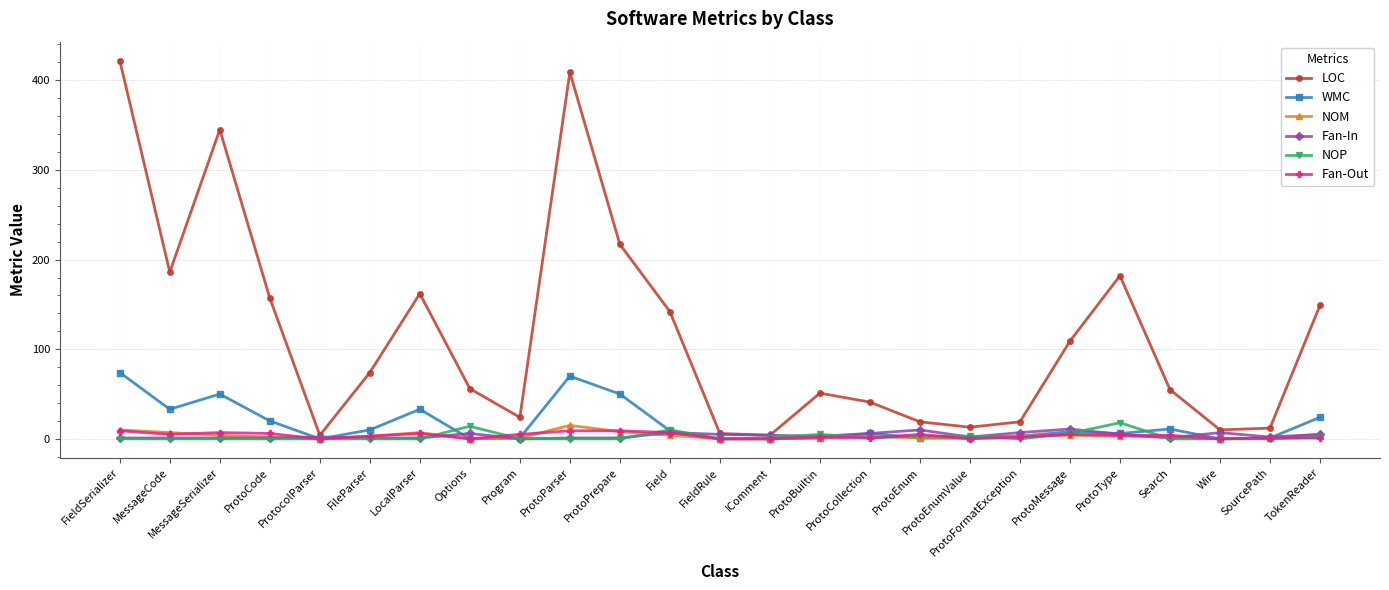

Count the number of data series in this chart.

6